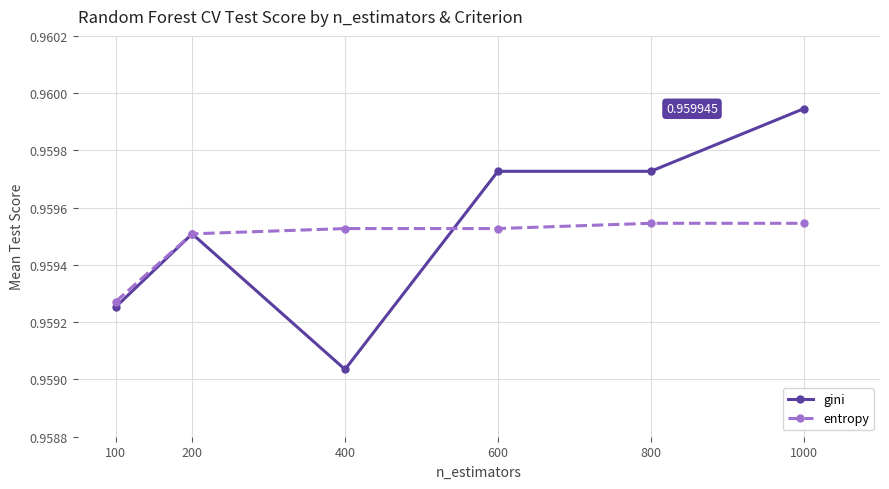

True or false: entropy and gini intersect in this chart.

True